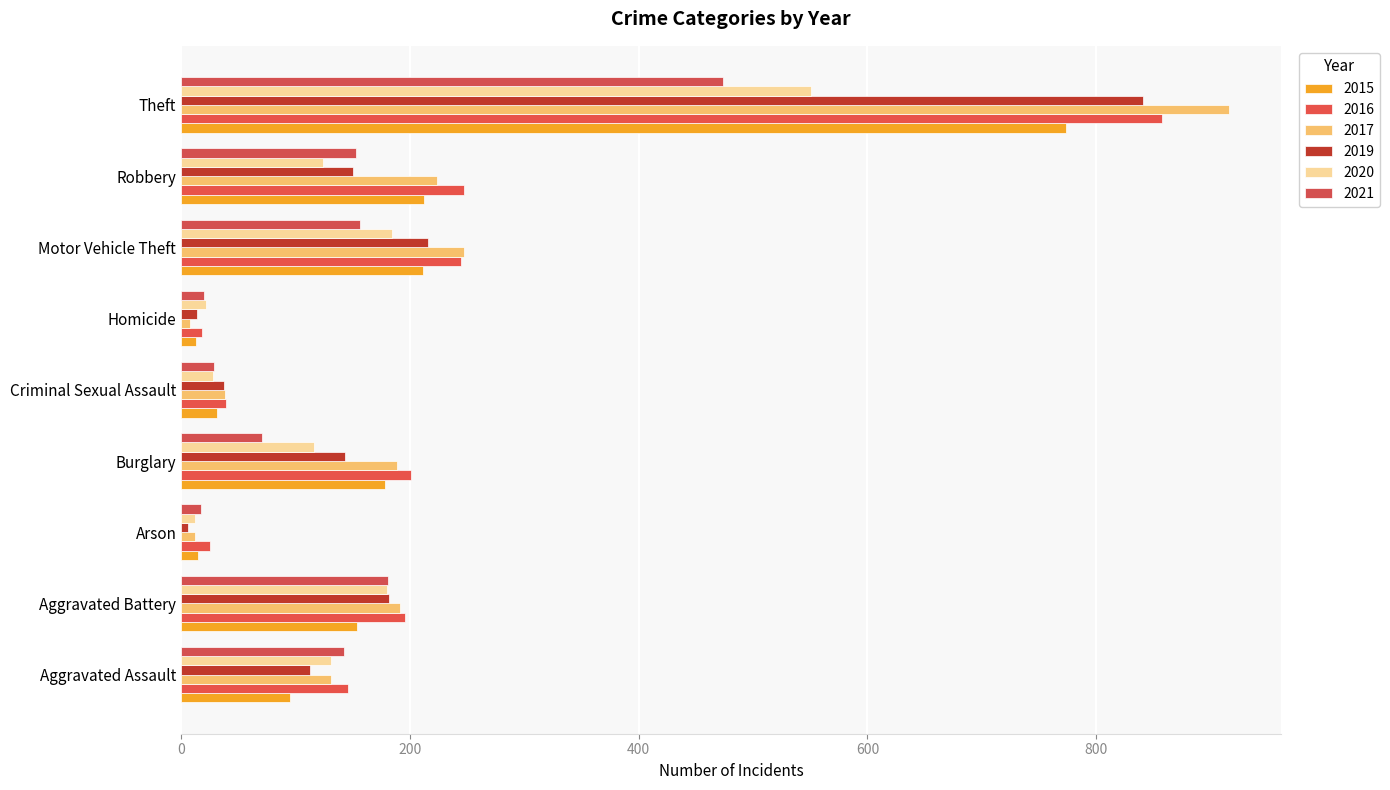

Which series has the largest total across all categories?

2016